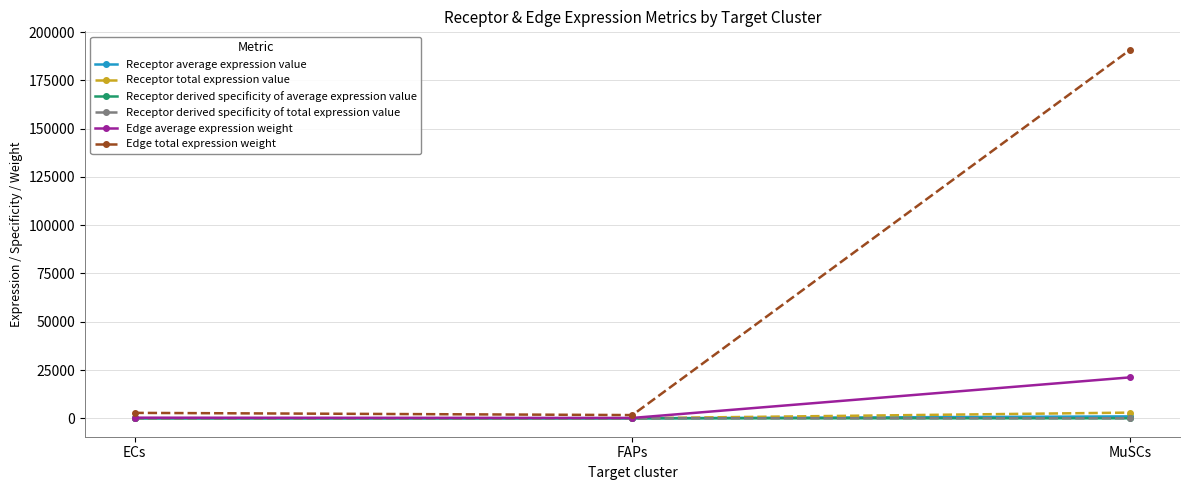

What is the difference between the Edge total expression weight values at FAPs and ECs?

1139.6